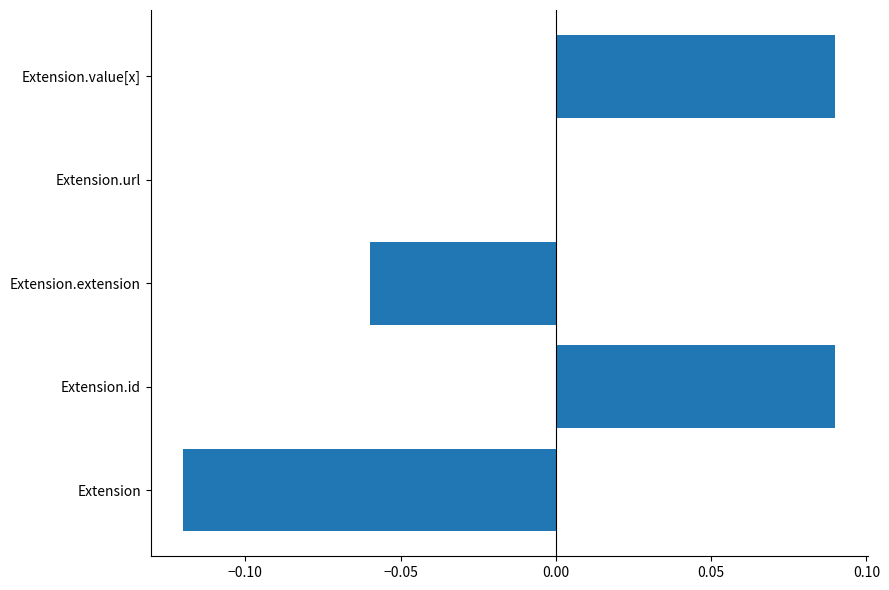

Which has a higher value, Extension.id or Extension.url?

Extension.id